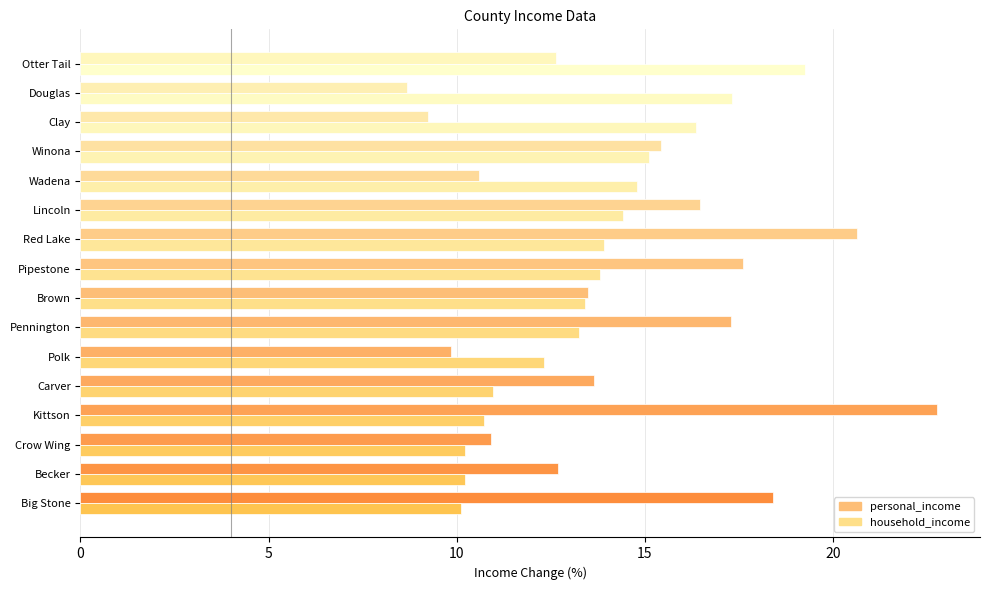

What is the value of the household_income bar at the 14th from the left?

10.2